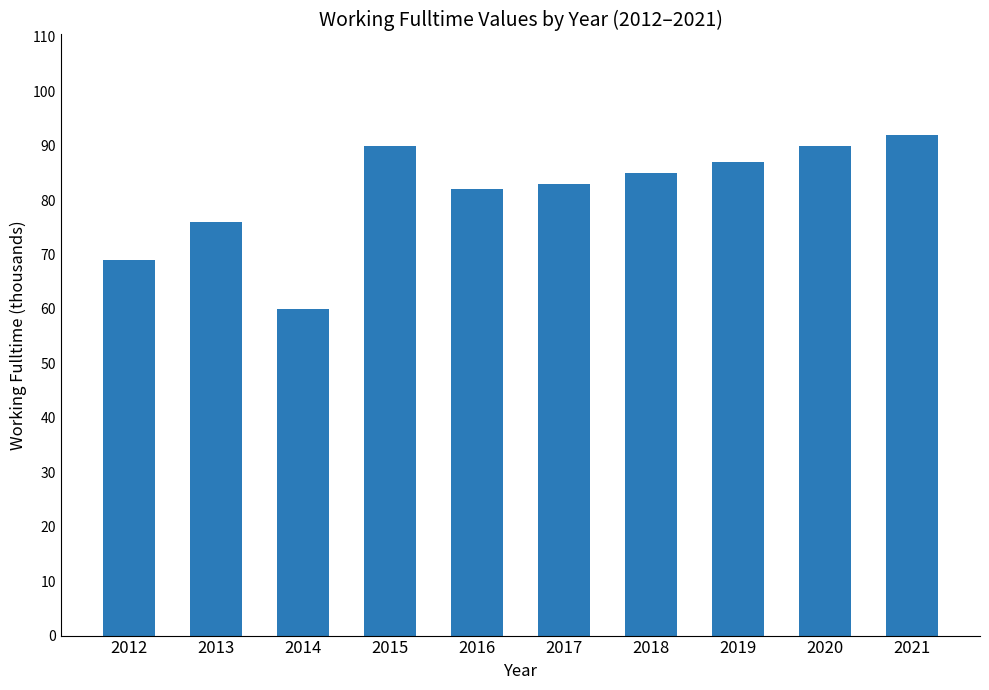

Where is the data nearest to the value 76?

2013